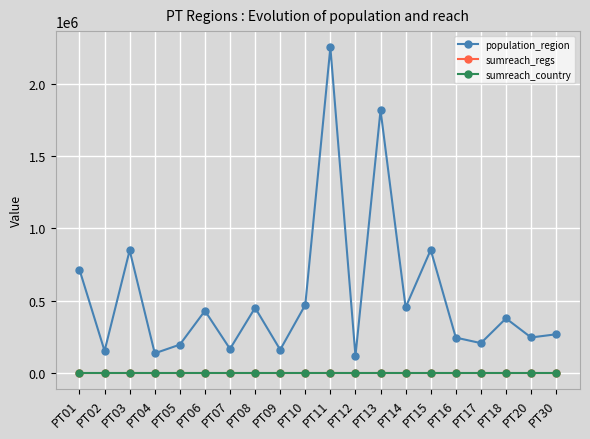

Which series has the widest spread of values?

population_region